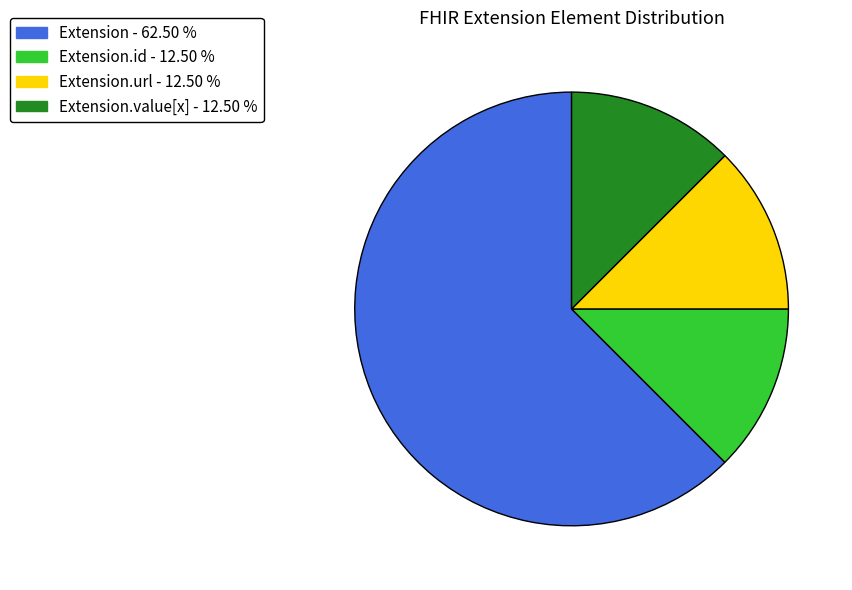

Which slice represents more than half of the pie?

Extension - 62.50 %